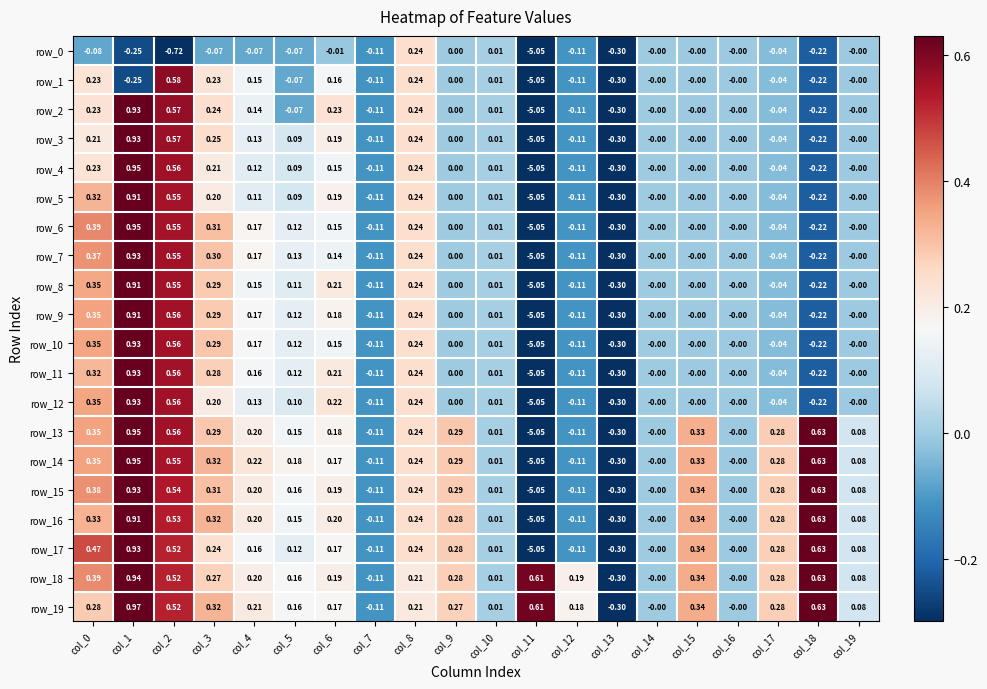

Reading left to right, list all the values displayed in this chart.

row_0: -0.1	-0.2	-0.7	-0.1	-0.1	-0.1	-0.0	-0.1	0.2	0.0	0.0	-5.1	-0.1	-0.3	-0.0	-0.0	-0.0	-0.0	-0.2	-0.0
row_1: 0.2	-0.2	0.6	0.2	0.2	-0.1	0.2	-0.1	0.2	0.0	0.0	-5.1	-0.1	-0.3	-0.0	-0.0	-0.0	-0.0	-0.2	-0.0
row_2: 0.2	0.9	0.6	0.2	0.1	-0.1	0.2	-0.1	0.2	0.0	0.0	-5.1	-0.1	-0.3	-0.0	-0.0	-0.0	-0.0	-0.2	-0.0
row_3: 0.2	0.9	0.6	0.2	0.1	0.1	0.2	-0.1	0.2	0.0	0.0	-5.1	-0.1	-0.3	-0.0	-0.0	-0.0	-0.0	-0.2	-0.0
row_4: 0.2	1.0	0.6	0.2	0.1	0.1	0.2	-0.1	0.2	0.0	0.0	-5.1	-0.1	-0.3	-0.0	-0.0	-0.0	-0.0	-0.2	-0.0
row_5: 0.3	0.9	0.6	0.2	0.1	0.1	0.2	-0.1	0.2	0.0	0.0	-5.1	-0.1	-0.3	-0.0	-0.0	-0.0	-0.0	-0.2	-0.0
row_6: 0.4	1.0	0.6	0.3	0.2	0.1	0.2	-0.1	0.2	0.0	0.0	-5.1	-0.1	-0.3	-0.0	-0.0	-0.0	-0.0	-0.2	-0.0
row_7: 0.4	0.9	0.6	0.3	0.2	0.1	0.1	-0.1	0.2	0.0	0.0	-5.1	-0.1	-0.3	-0.0	-0.0	-0.0	-0.0	-0.2	-0.0
row_8: 0.3	0.9	0.6	0.3	0.2	0.1	0.2	-0.1	0.2	0.0	0.0	-5.1	-0.1	-0.3	-0.0	-0.0	-0.0	-0.0	-0.2	-0.0
row_9: 0.4	0.9	0.6	0.3	0.2	0.1	0.2	-0.1	0.2	0.0	0.0	-5.1	-0.1	-0.3	-0.0	-0.0	-0.0	-0.0	-0.2	-0.0
row_10: 0.4	0.9	0.6	0.3	0.2	0.1	0.2	-0.1	0.2	0.0	0.0	-5.1	-0.1	-0.3	-0.0	-0.0	-0.0	-0.0	-0.2	-0.0
row_11: 0.3	0.9	0.6	0.3	0.2	0.1	0.2	-0.1	0.2	0.0	0.0	-5.1	-0.1	-0.3	-0.0	-0.0	-0.0	-0.0	-0.2	-0.0
row_12: 0.4	0.9	0.6	0.2	0.1	0.1	0.2	-0.1	0.2	0.0	0.0	-5.1	-0.1	-0.3	-0.0	-0.0	-0.0	-0.0	-0.2	-0.0
row_13: 0.4	1.0	0.6	0.3	0.2	0.2	0.2	-0.1	0.2	0.3	0.0	-5.1	-0.1	-0.3	-0.0	0.3	-0.0	0.3	0.6	0.1
row_14: 0.4	1.0	0.5	0.3	0.2	0.2	0.2	-0.1	0.2	0.3	0.0	-5.1	-0.1	-0.3	-0.0	0.3	-0.0	0.3	0.6	0.1
row_15: 0.4	0.9	0.5	0.3	0.2	0.2	0.2	-0.1	0.2	0.3	0.0	-5.1	-0.1	-0.3	-0.0	0.3	-0.0	0.3	0.6	0.1
row_16: 0.3	0.9	0.5	0.3	0.2	0.2	0.2	-0.1	0.2	0.3	0.0	-5.1	-0.1	-0.3	-0.0	0.3	-0.0	0.3	0.6	0.1
row_17: 0.5	0.9	0.5	0.2	0.2	0.1	0.2	-0.1	0.2	0.3	0.0	-5.1	-0.1	-0.3	-0.0	0.3	-0.0	0.3	0.6	0.1
row_18: 0.4	0.9	0.5	0.3	0.2	0.2	0.2	-0.1	0.2	0.3	0.0	0.6	0.2	-0.3	-0.0	0.3	-0.0	0.3	0.6	0.1
row_19: 0.3	1.0	0.5	0.3	0.2	0.2	0.2	-0.1	0.2	0.3	0.0	0.6	0.2	-0.3	-0.0	0.3	-0.0	0.3	0.6	0.1